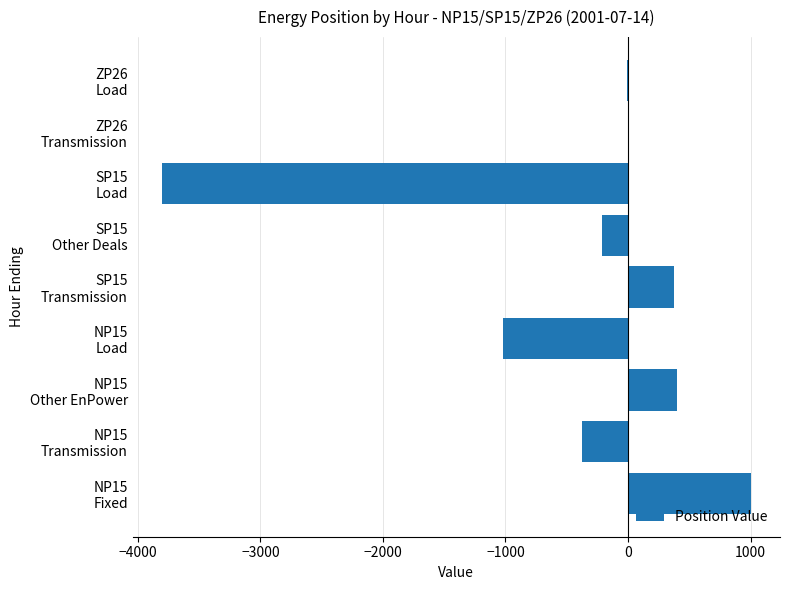

What is the maximum value shown in the chart?

1000.0